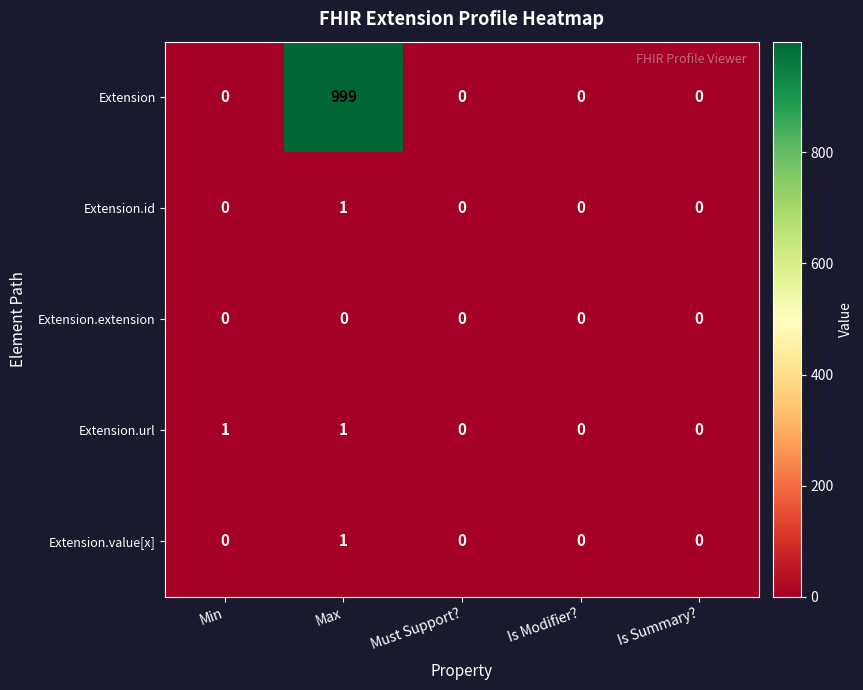

Which series has the largest range (max minus min)?

Extension